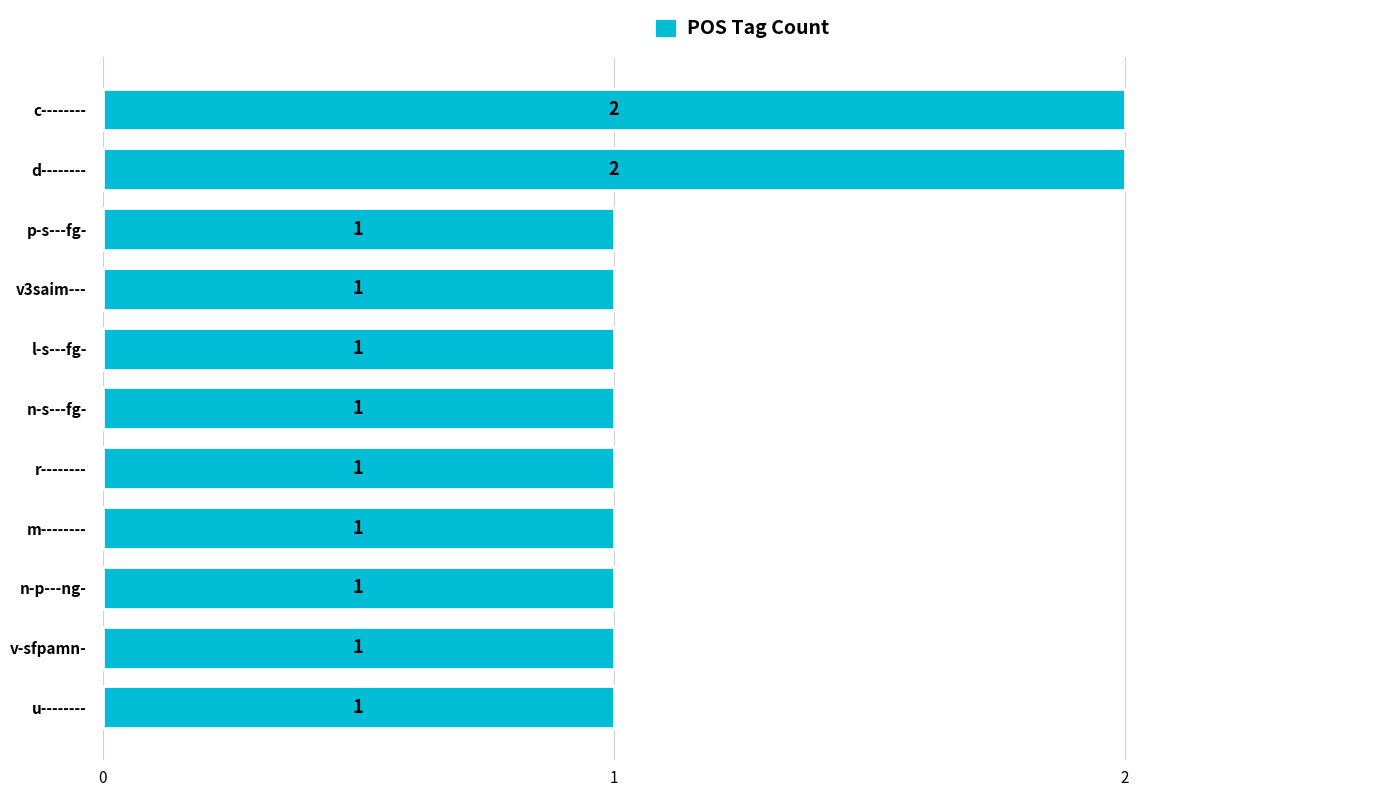

What is the ratio of the value at v3saim--- to the value at n-p---ng-?

1.0